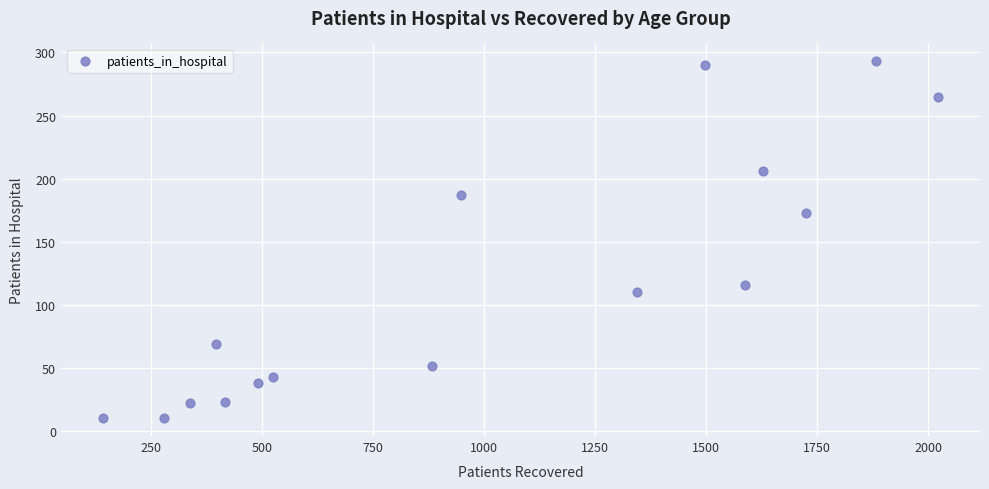

What is the range of Y values (max minus min)?

283